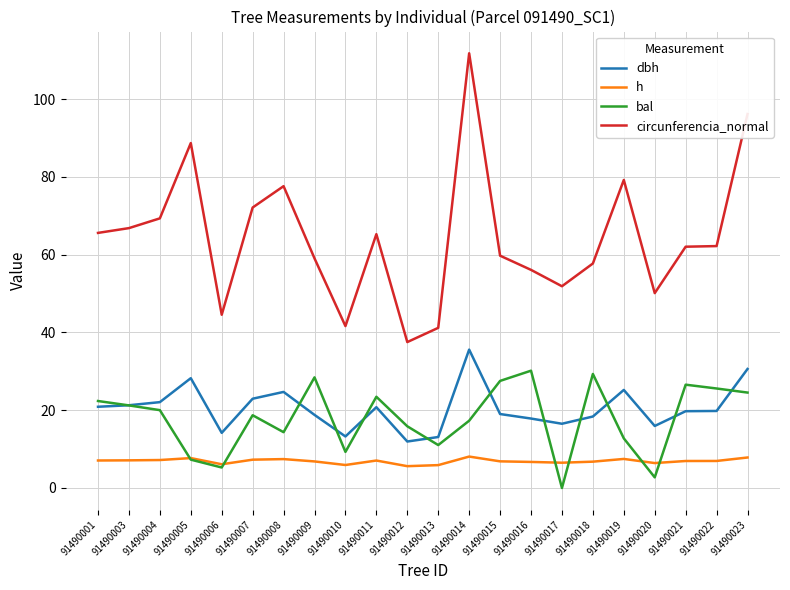

At 91490017, list the series in order from smallest to largest.

bal, h, dbh, circunferencia_normal